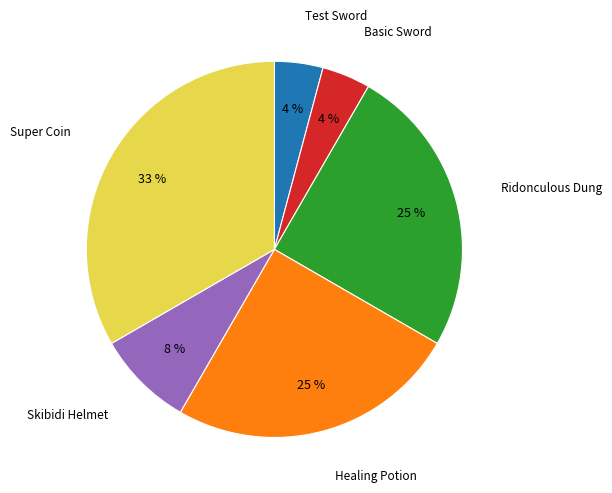

Count the number of slices in the pie.

6